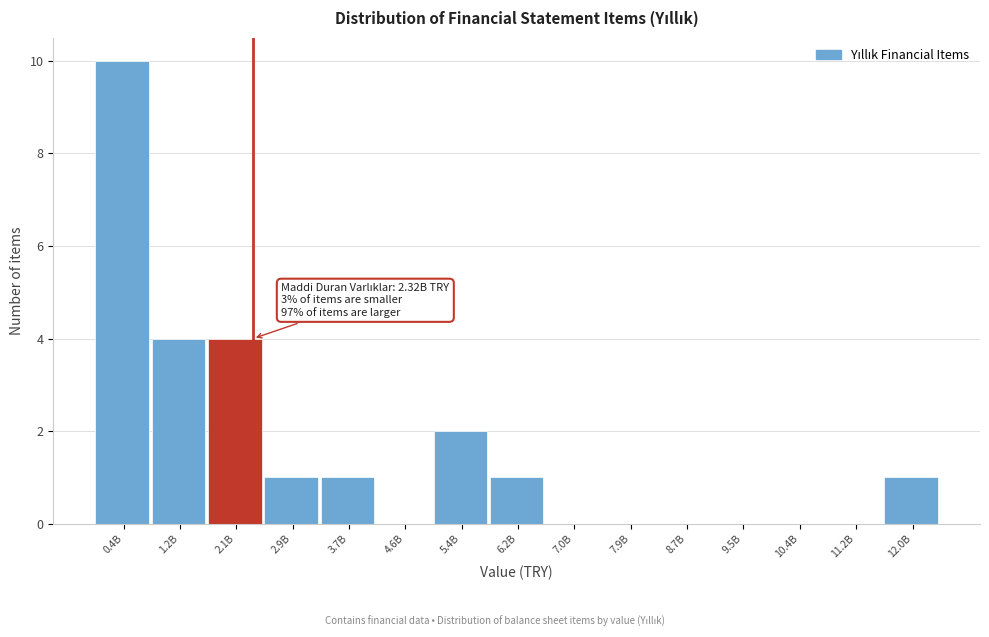

Reading left to right, transcribe all the data shown in this chart.

0.4B=10	1.2B=4	2.1B=4	2.9B=1	3.7B=1	4.6B=0	5.4B=2	6.2B=1	7.0B=0	7.9B=0	8.7B=0	9.5B=0	10.4B=0	11.2B=0	12.0B=1